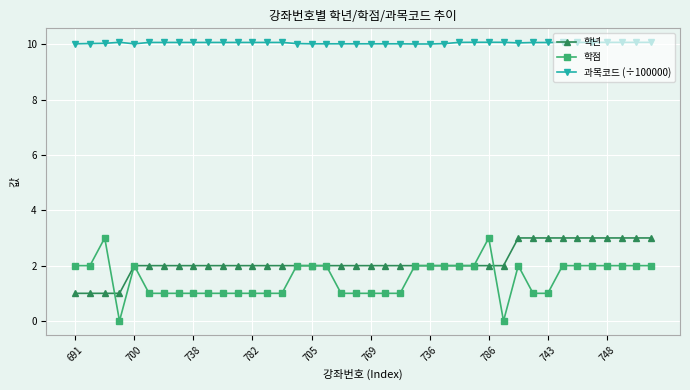

What is the greatest value displayed?

10.1